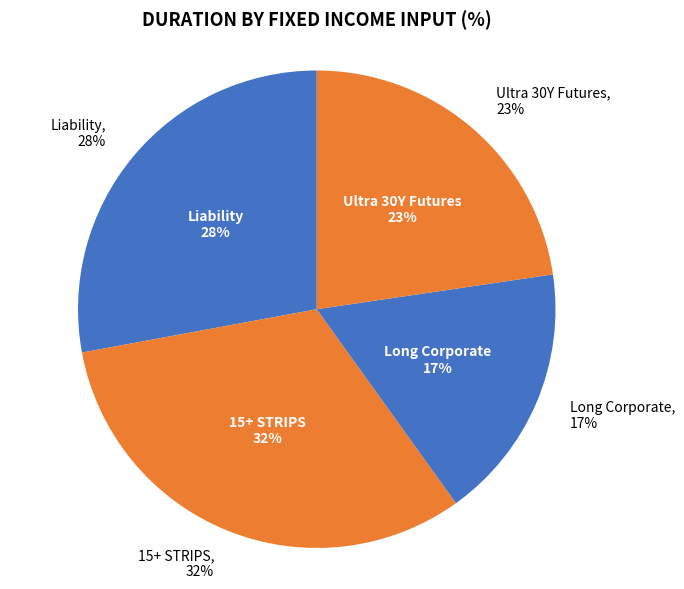

Is it true that 15+ STRIPS is 32% of the pie?

True